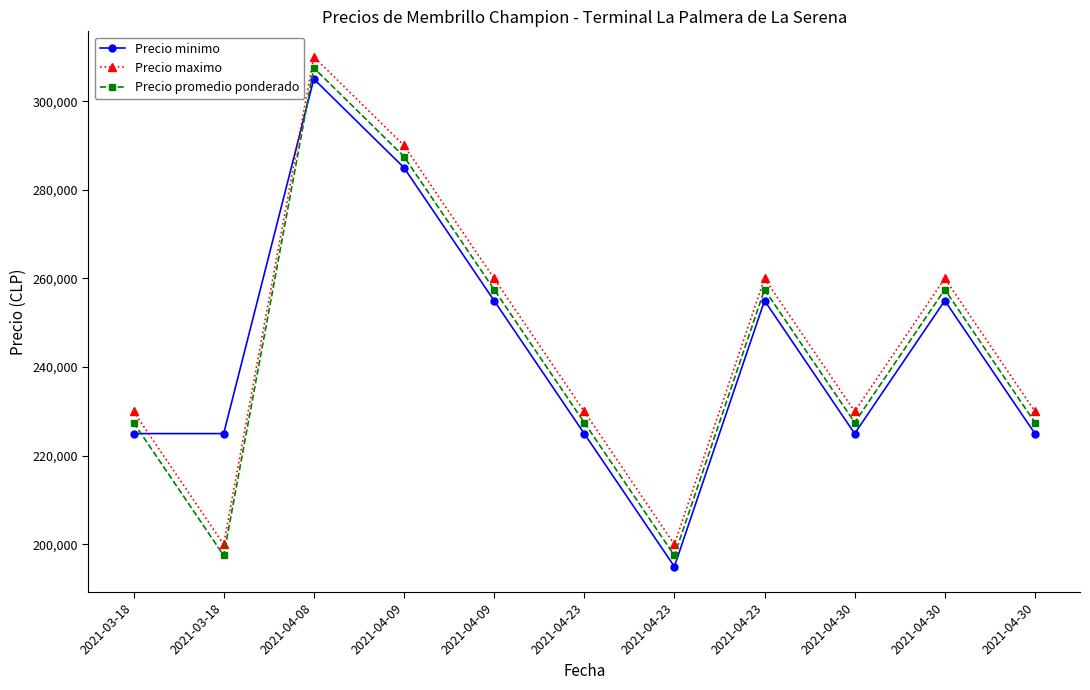

Which has a higher value, 2021-04-30 or 2021-03-18?

2021-04-30